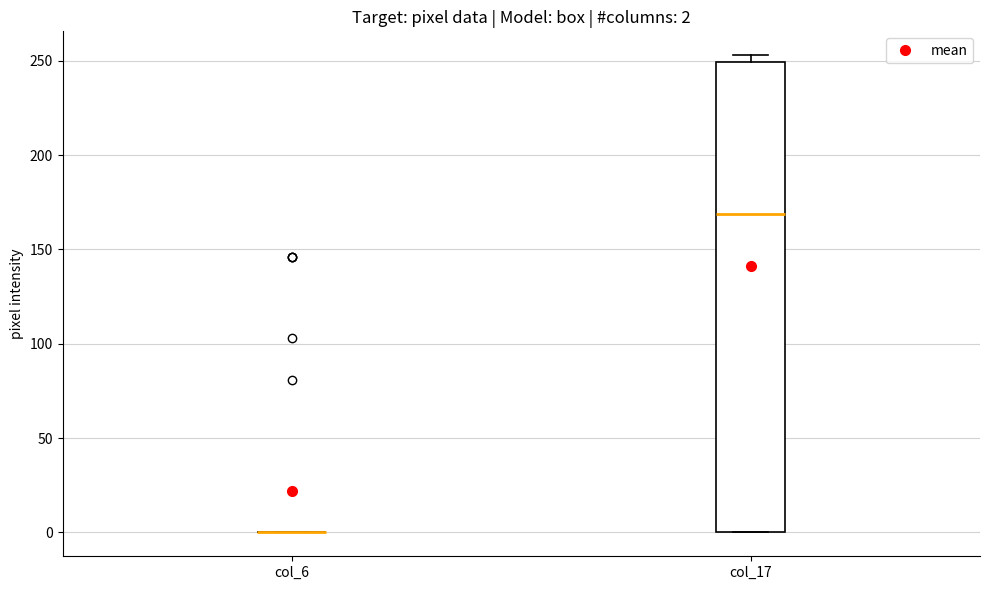

Comparing the boxes themselves (not the whiskers), which one is the tallest?

col_17